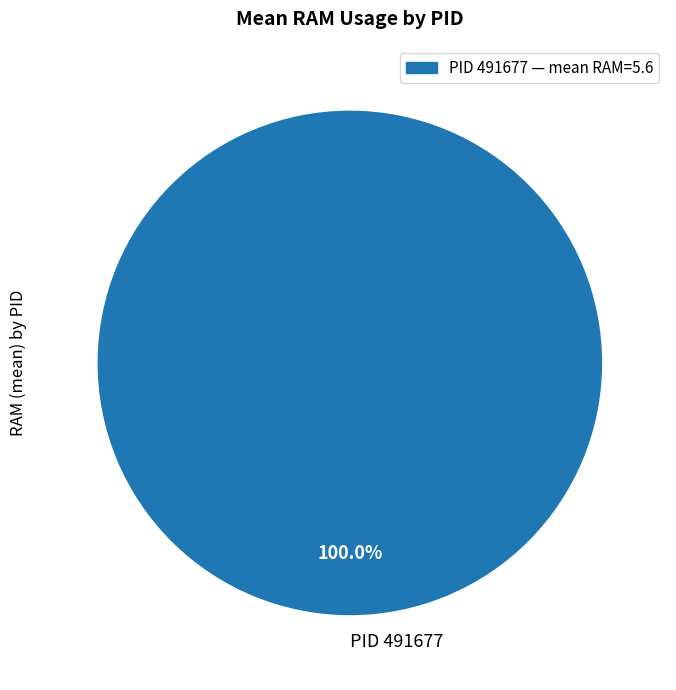

Rank the categories by value from highest to lowest.

PID 491677